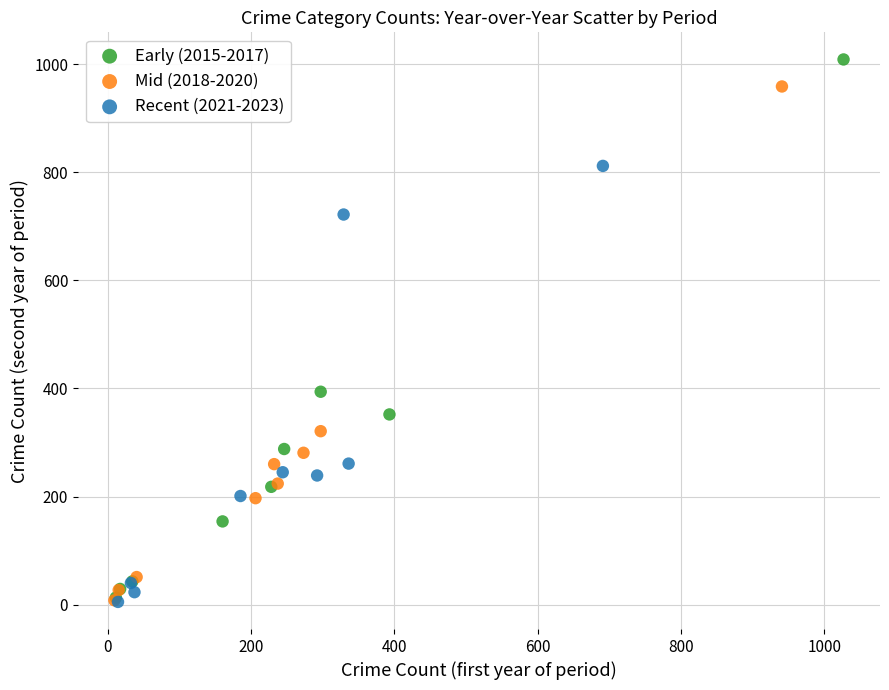

Which series has the largest Y range (max minus min)?

Early (2015-2017)